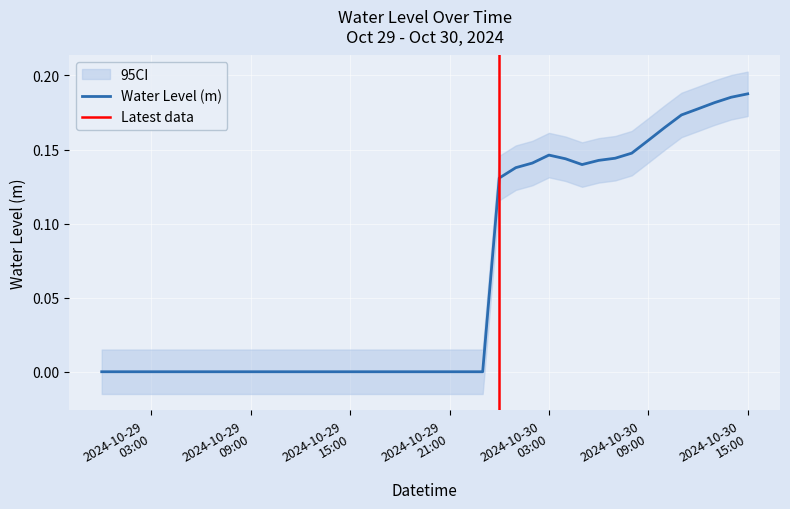

List the labels in order of value, largest first.

2024-10-30 15:00:00, 2024-10-30 14:00:00, 2024-10-30 13:00:00, 2024-10-30 12:00:00, 2024-10-30 11:00:00, 2024-10-30 10:00:00, 2024-10-30 09:00:00, 2024-10-30 08:00:00, 2024-10-30 03:00:00, 2024-10-30 07:00:00, 2024-10-30 04:00:00, 2024-10-30 06:00:00, 2024-10-30 02:00:00, 2024-10-30 05:00:00, 2024-10-30 01:00:00, 2024-10-30 00:00:00, 2024-10-29 00:00:00, 2024-10-29 01:00:00, 2024-10-29 02:00:00, 2024-10-29 03:00:00, 2024-10-29 04:00:00, 2024-10-29 05:00:00, 2024-10-29 06:00:00, 2024-10-29 07:00:00, 2024-10-29 08:00:00, 2024-10-29 09:00:00, 2024-10-29 10:00:00, 2024-10-29 11:00:00, 2024-10-29 12:00:00, 2024-10-29 13:00:00, 2024-10-29 14:00:00, 2024-10-29 15:00:00, 2024-10-29 16:00:00, 2024-10-29 17:00:00, 2024-10-29 18:00:00, 2024-10-29 19:00:00, 2024-10-29 20:00:00, 2024-10-29 21:00:00, 2024-10-29 22:00:00, 2024-10-29 23:00:00